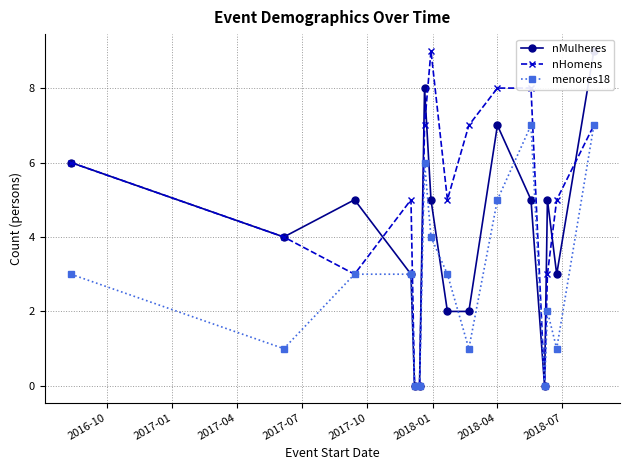

True or false: menores18 has more than 1 points higher than both neighbors.

True